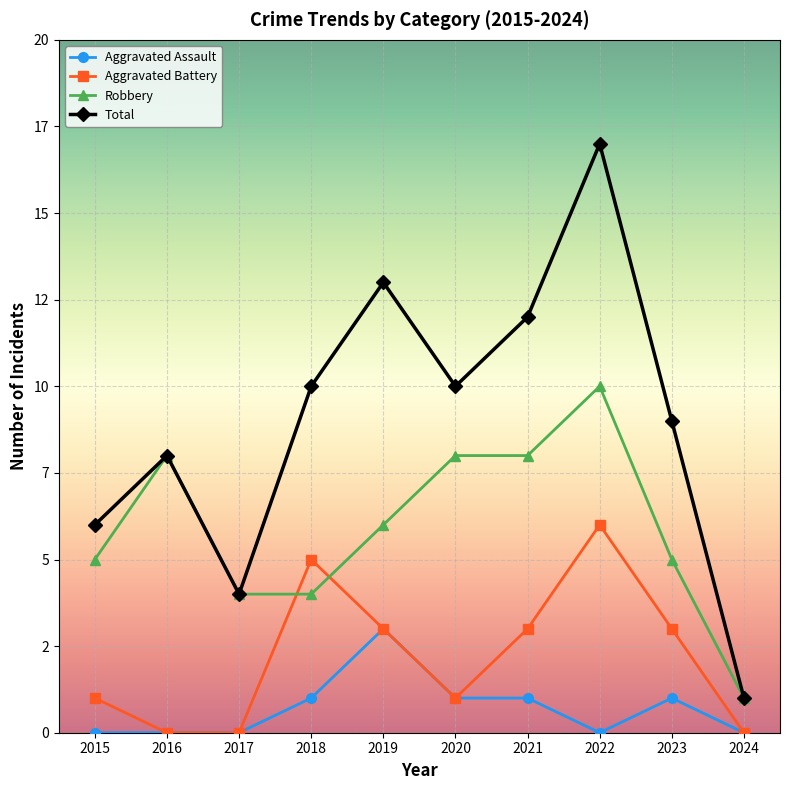

Reading right to left, extract all data points from this chart.

Aggravated Assault: 2024=0	2023=1	2022=0	2021=1	2020=1	2019=3	2018=1	2017=0	2016=0	2015=0
Aggravated Battery: 2024=0	2023=3	2022=6	2021=3	2020=1	2019=3	2018=5	2017=0	2016=0	2015=1
Robbery: 2024=1	2023=5	2022=10	2021=8	2020=8	2019=6	2018=4	2017=4	2016=8	2015=5
Total: 2024=1	2023=9	2022=17	2021=12	2020=10	2019=13	2018=10	2017=4	2016=8	2015=6